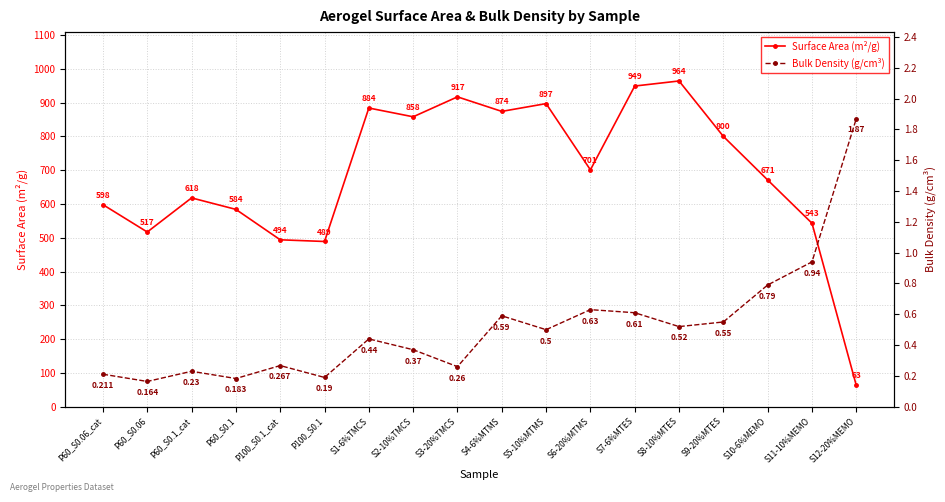

What is the value of the Bulk Density (g/cm³) point at the 17th from the left?

0.9